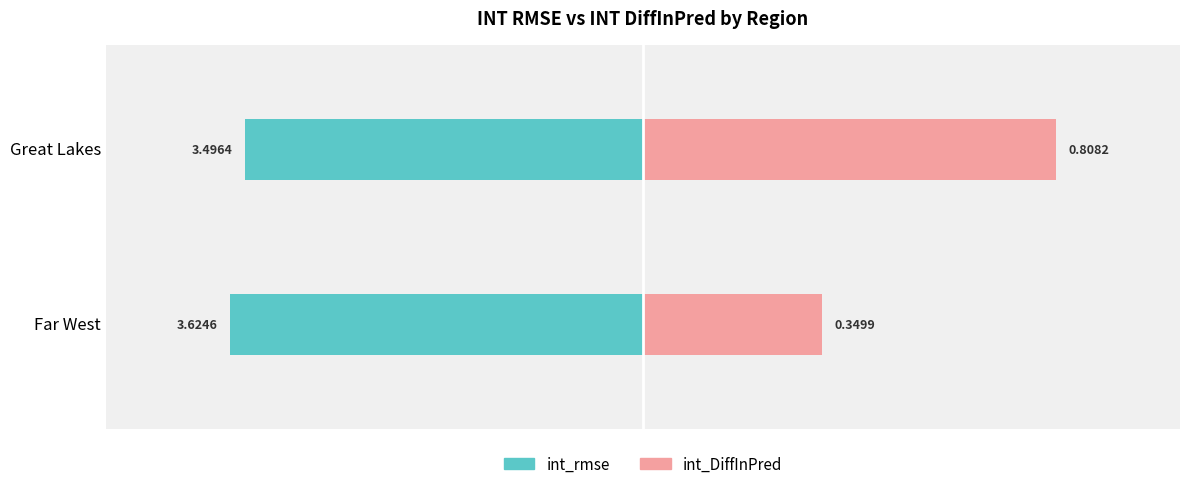

At Great Lakes, list the series in order from smallest to largest.

int_rmse, int_DiffInPred